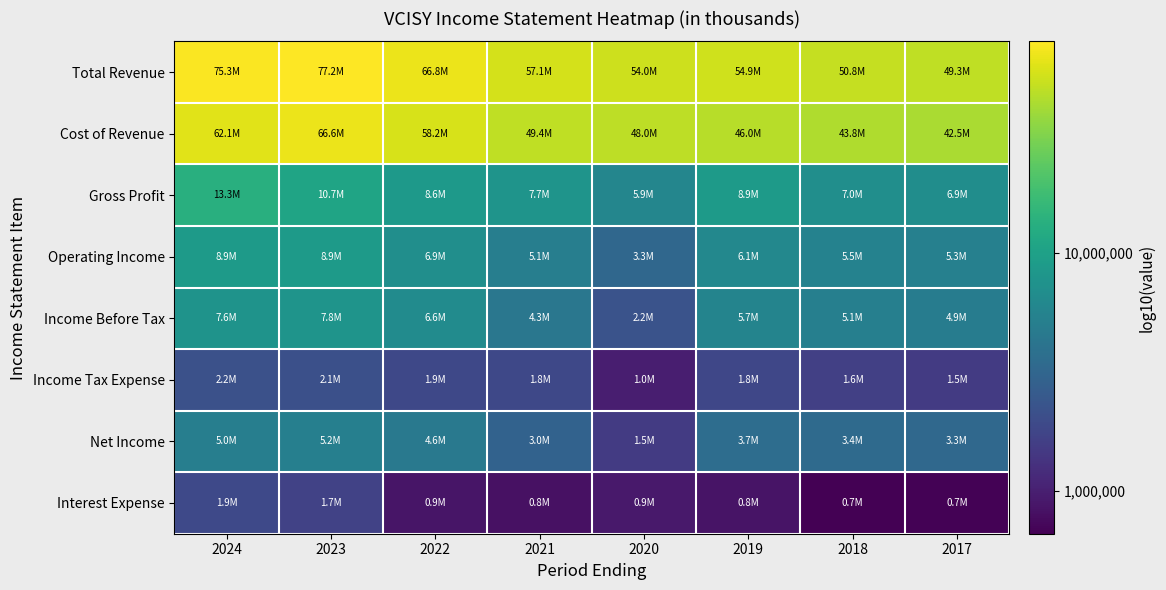

Which has a higher value, 2022 or 2020?

2022